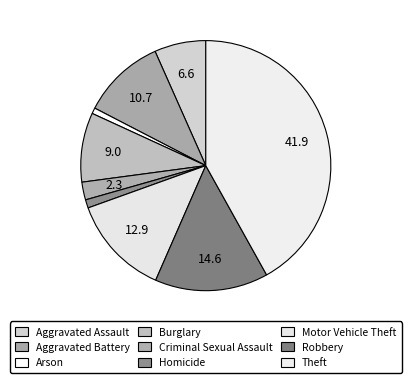

What is the total percentage of Motor Vehicle Theft and Burglary?

21.9%